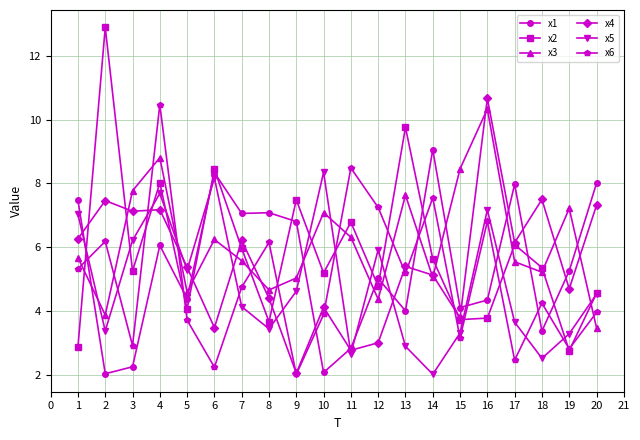

Which series has the largest range (max minus min)?

x2